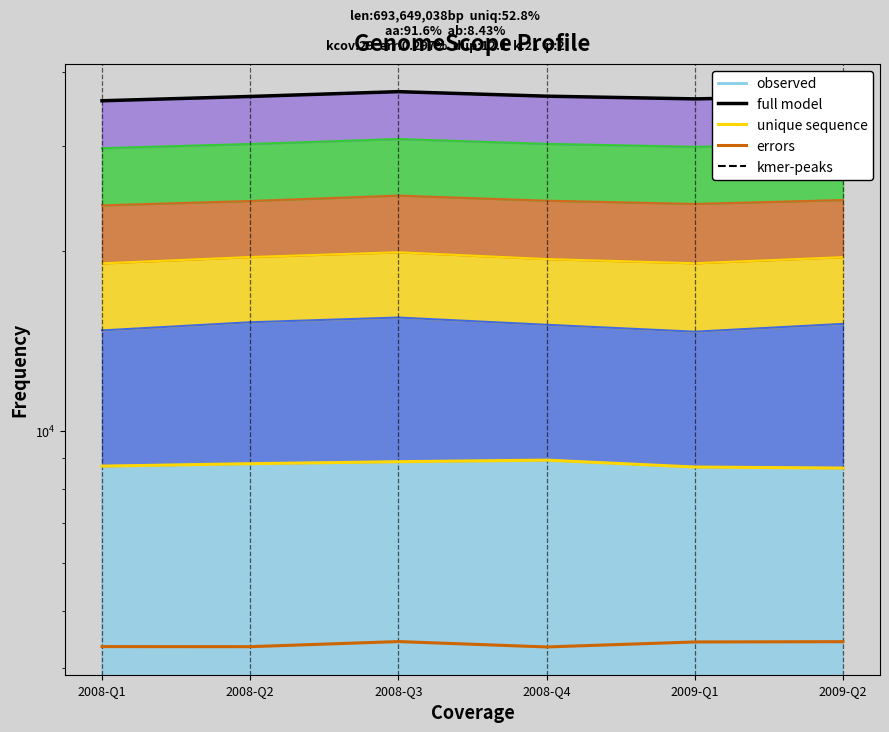

At which category does errors (Info & Comm.) reach its first local peak?

2008-Q3